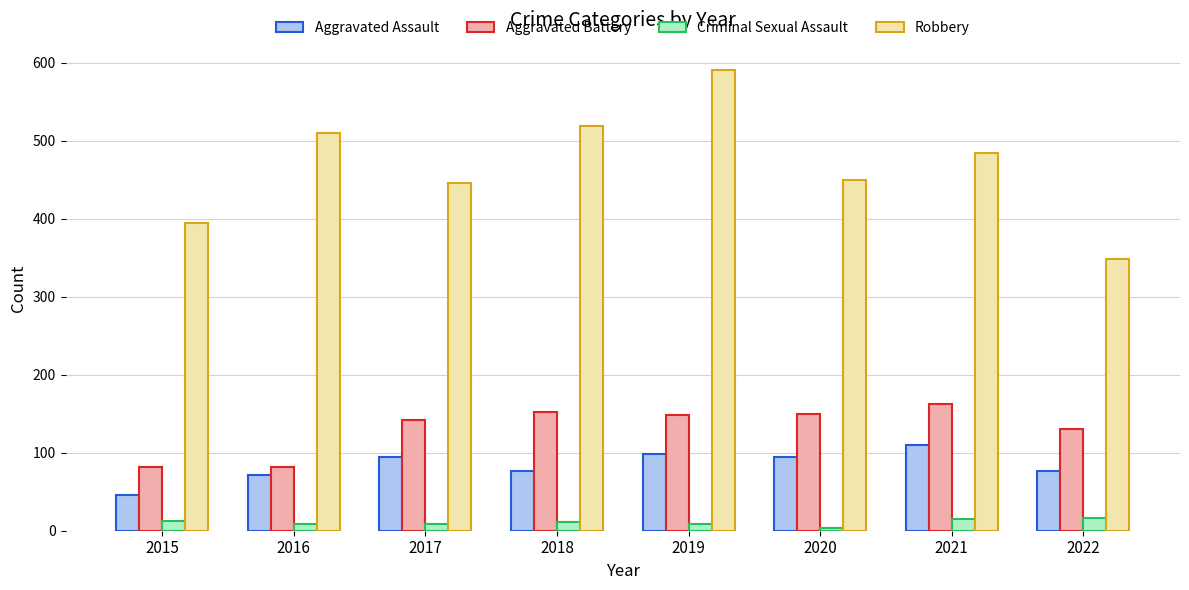

What is the value of the Aggravated Assault bar at the 5th from the left?

98